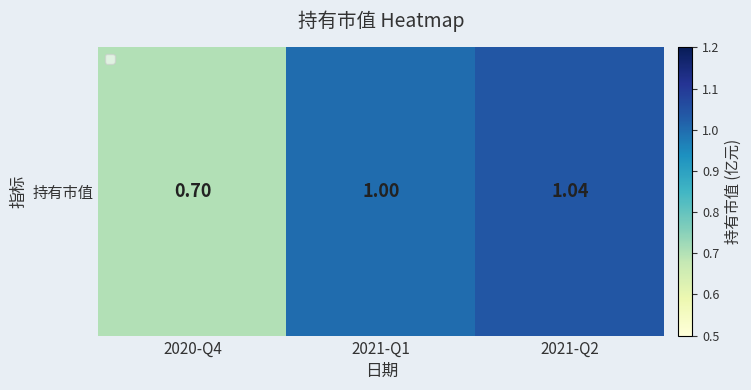

Reading left to right, transcribe all the data shown in this chart.

2020-Q4=0.7	2021-Q1=1.0	2021-Q2=1.0